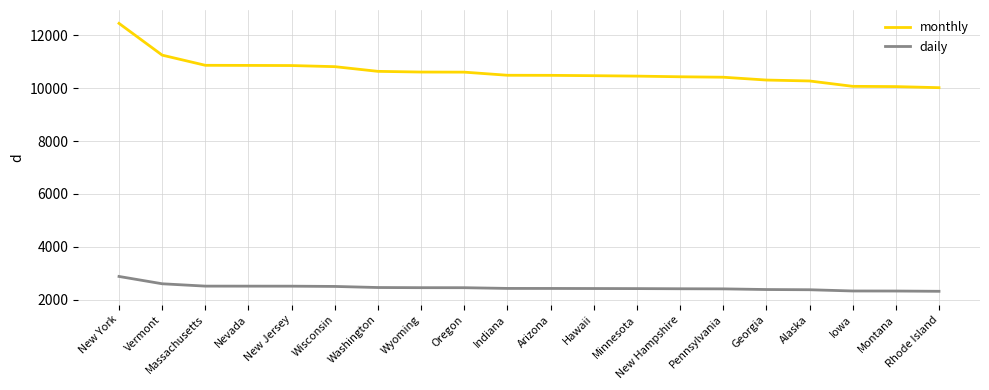

What is the difference between the maximum and minimum values in the daily series?

562